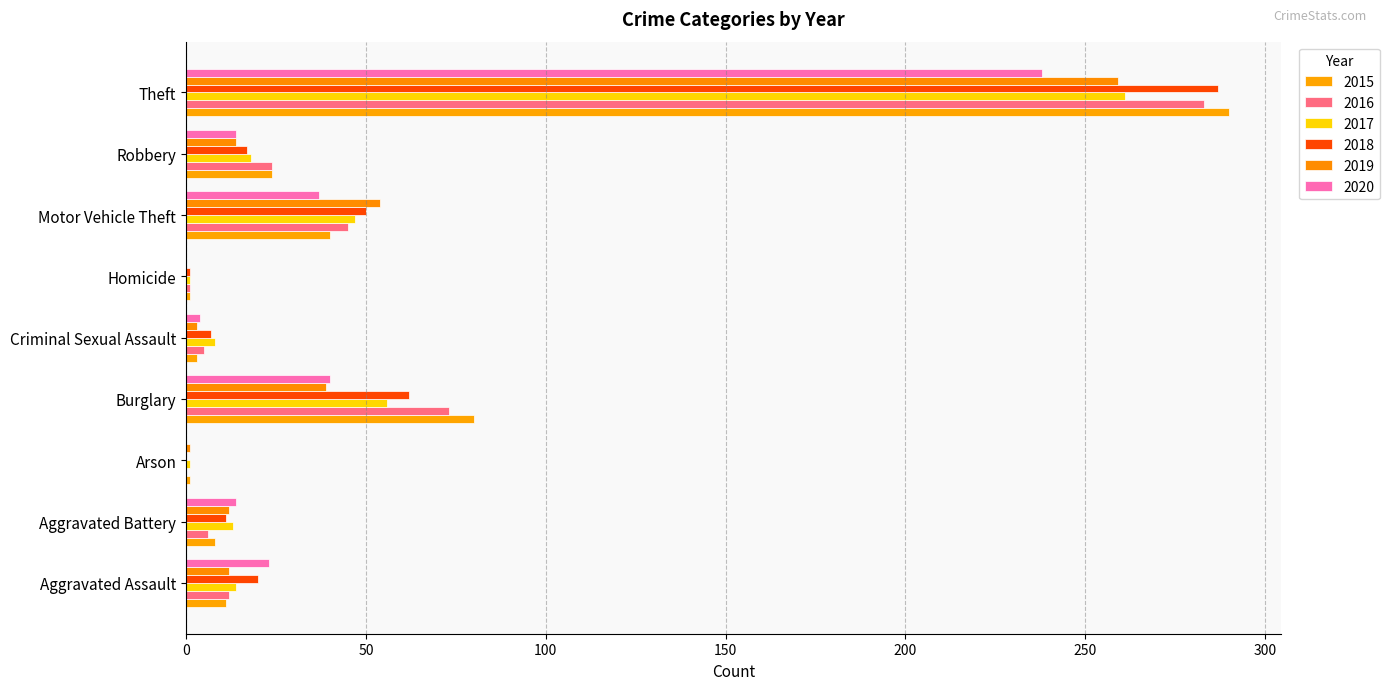

What is the value of the 2017 bar at the 1st from the left?

14